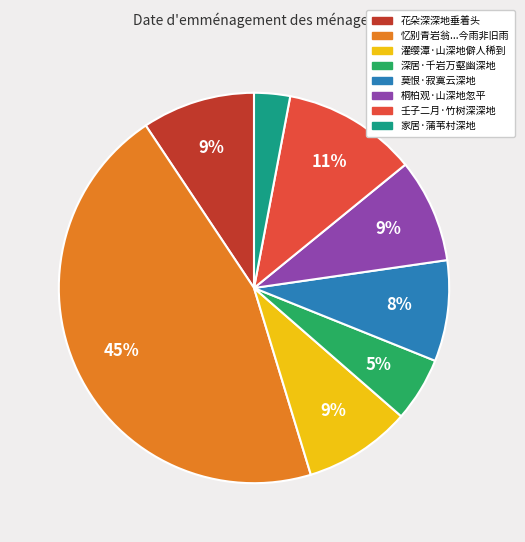

To the nearest percent, what is the average slice percentage?

12%